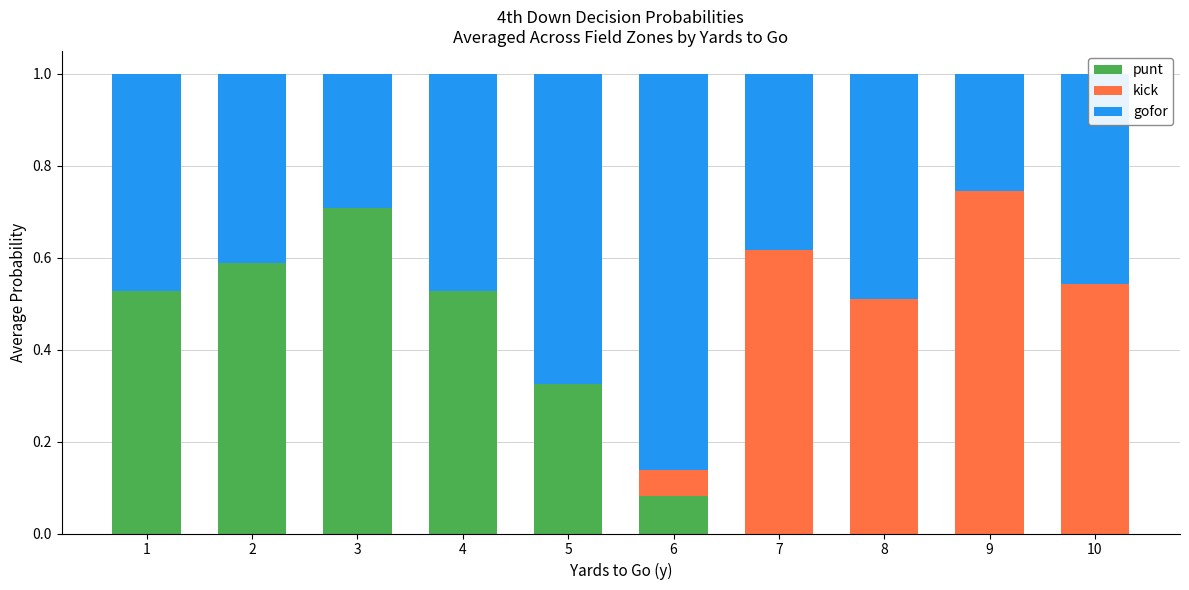

Is it true that punt equals 0.1 at 5?

False